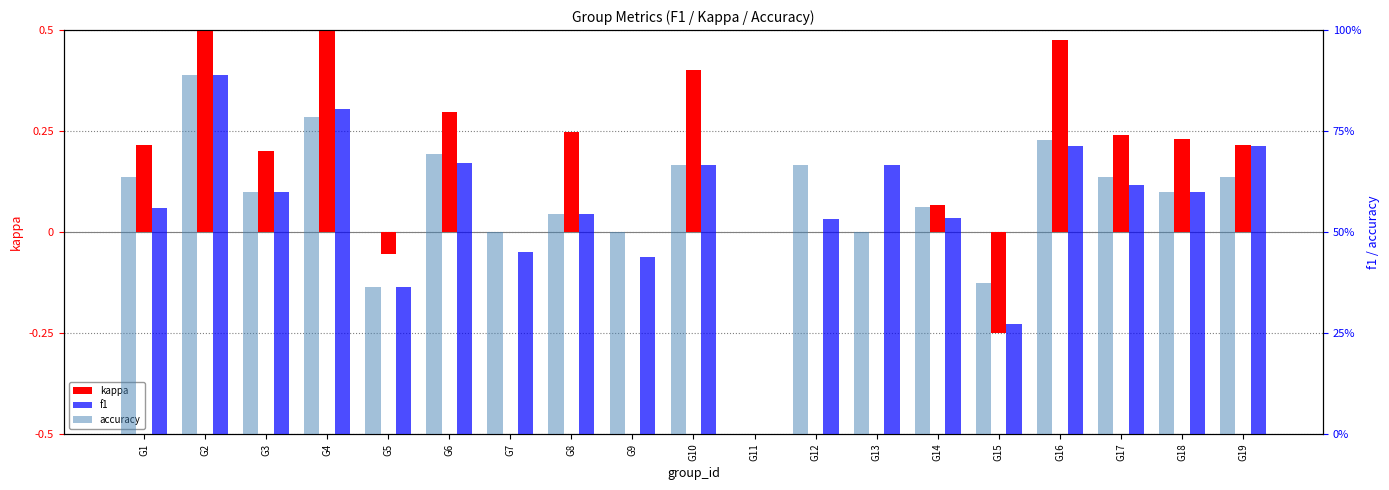

Count the f1 values in the range 0 to 1.

19